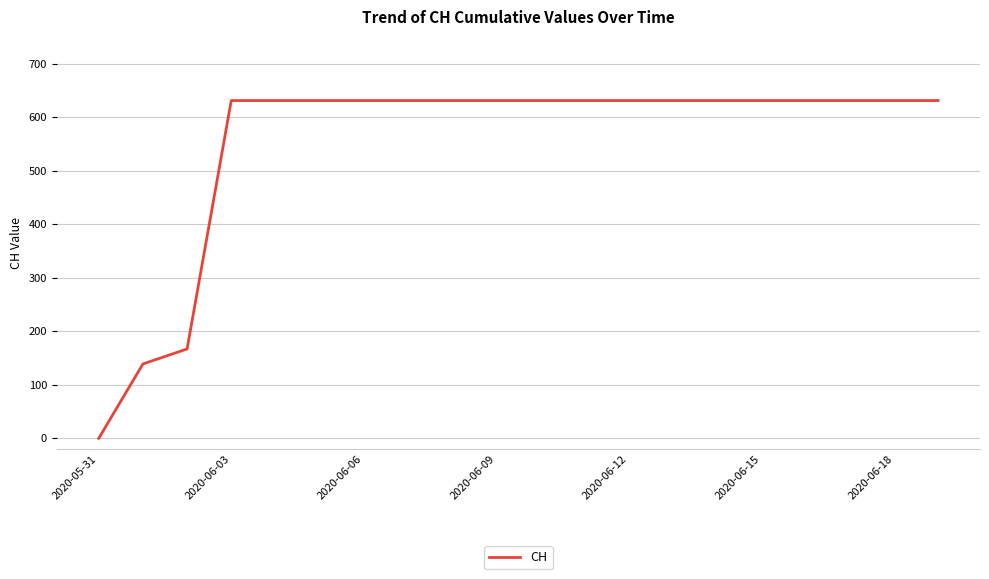

What is the greatest value displayed?

631